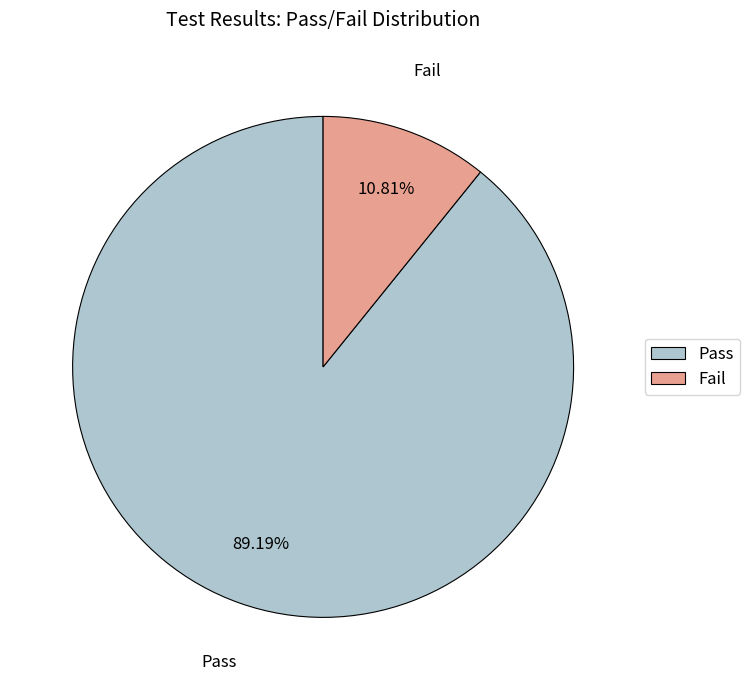

The Pass slice represents 89% of the pie. True or false?

True